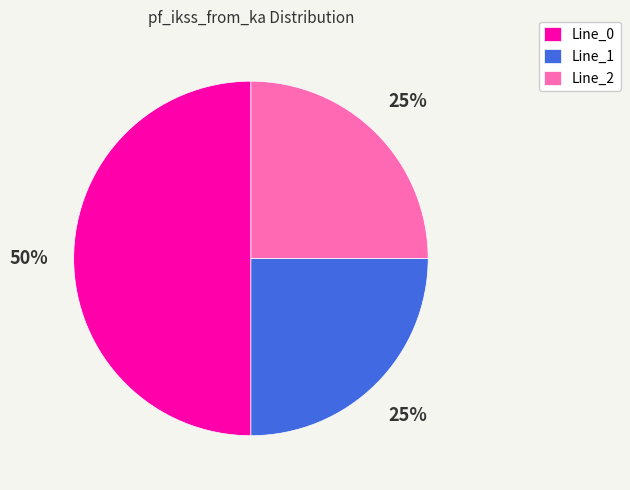

What percentage is the Line_1 slice, to the nearest percent?

25%